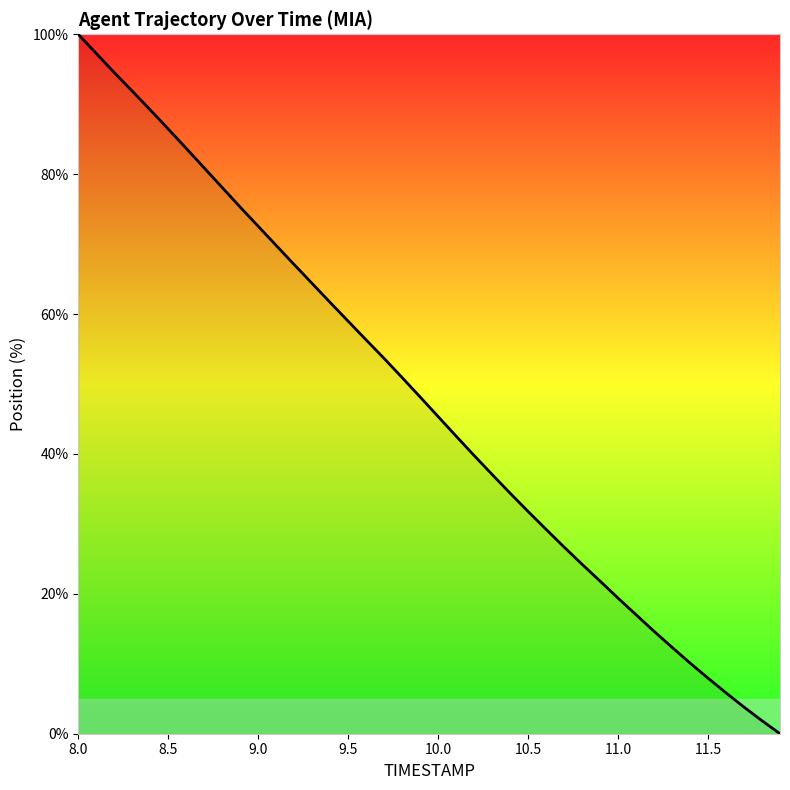

What is the difference between the maximum and minimum values?

100.0